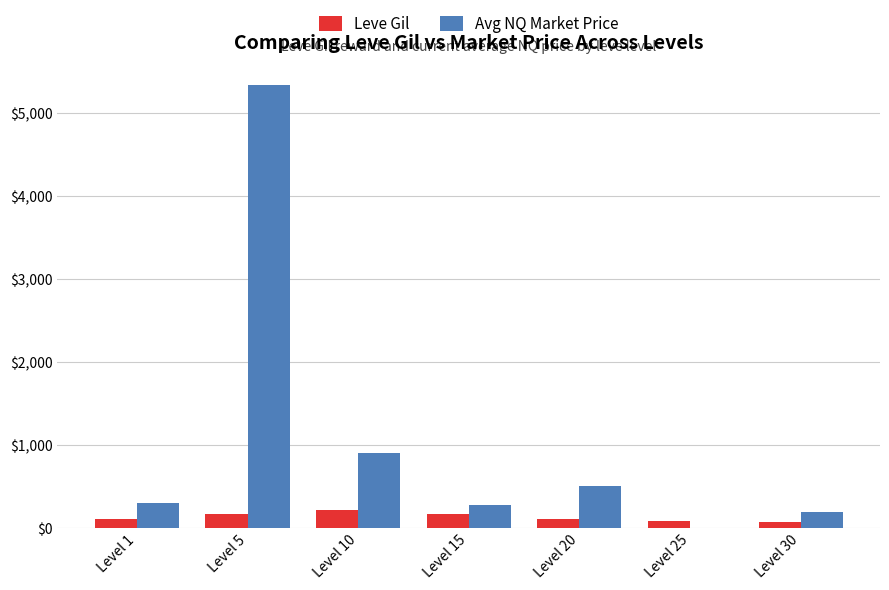

How many groups of bars are there?

7